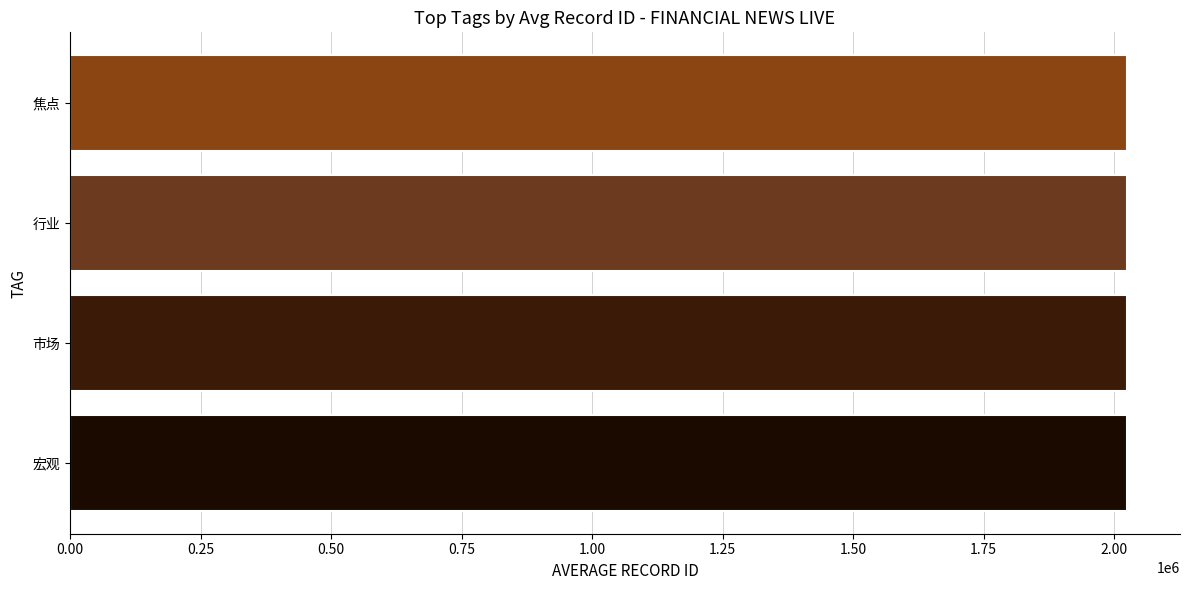

What is the average value?

2024874.1